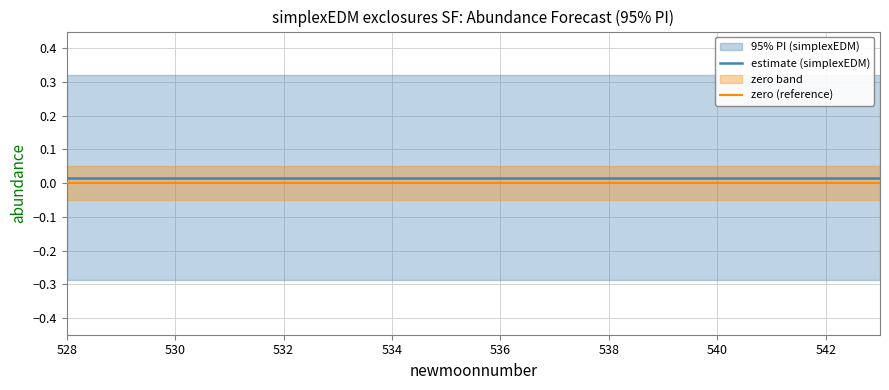

True or false: estimate (simplexEDM) and zero (reference) cross at least once.

False